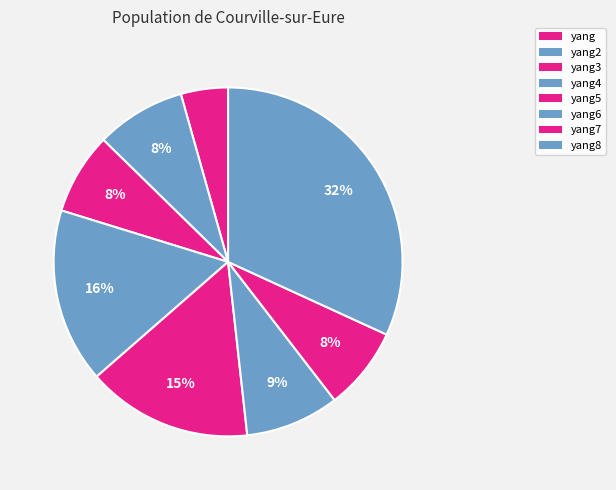

Approximately how many times larger is the value at yang8 compared to yang5?

2.1